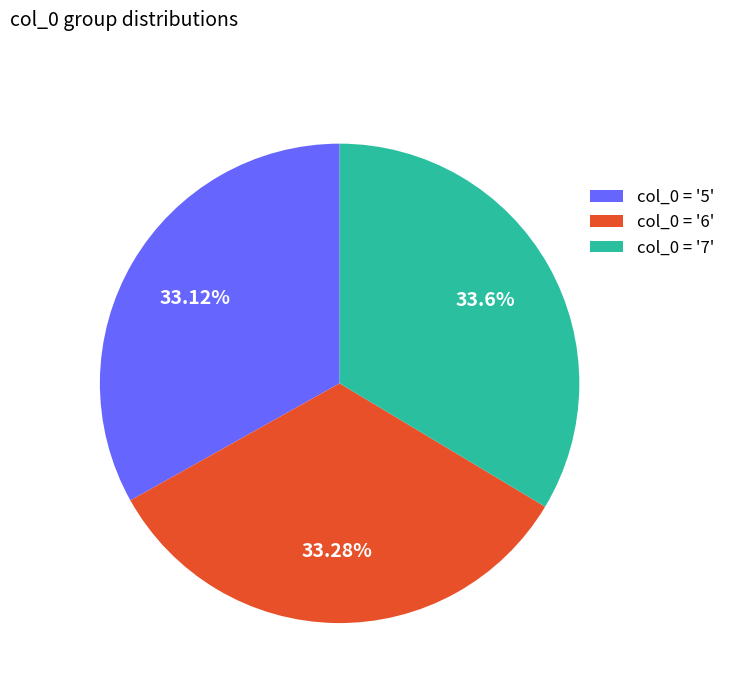

Is there any slice that represents more than half of the pie?

No